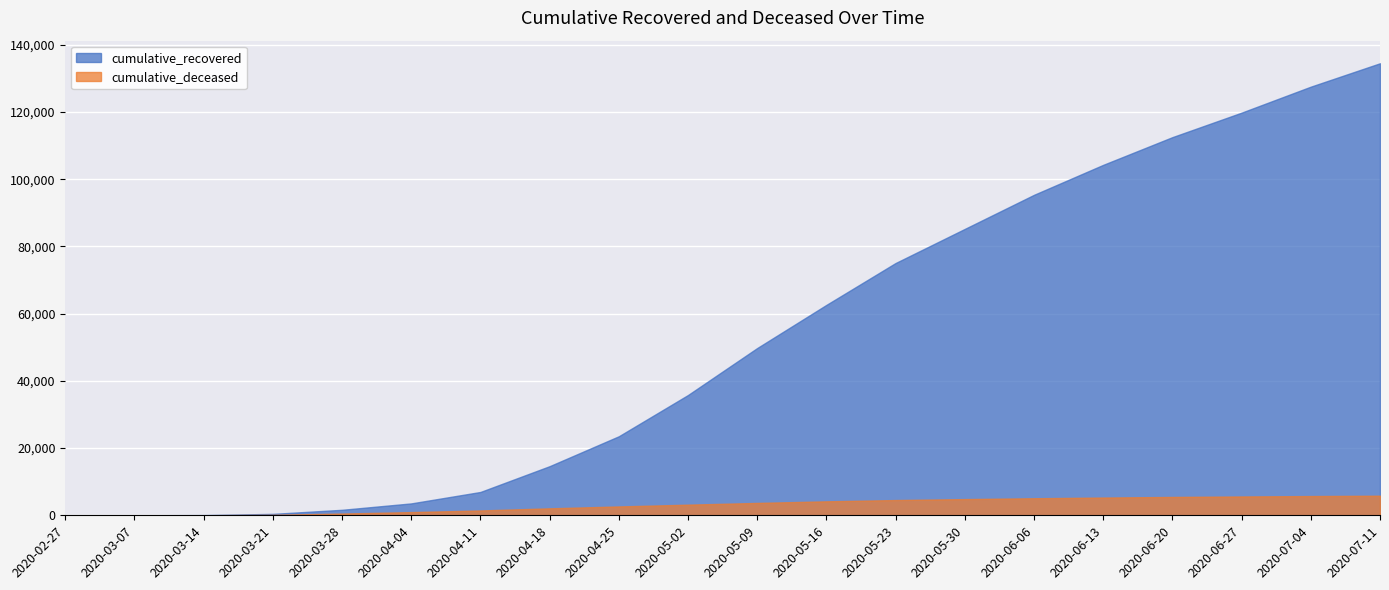

Reading left to right, transcribe all the data shown in this chart.

cumulative_recovered: 2020-02-27=3	2020-03-07=10	2020-03-14=63	2020-03-21=423	2020-03-28=1635	2020-04-04=3540	2020-04-11=6941	2020-04-18=14620	2020-04-25=23522	2020-05-02=35798	2020-05-09=49779	2020-05-16=62621	2020-05-23=75083	2020-05-30=85231	2020-06-06=95373	2020-06-13=104291	2020-06-20=112541	2020-06-27=119831	2020-07-04=127561	2020-07-11=134523
cumulative_deceased: 2020-02-27=0	2020-03-07=1	2020-03-14=20	2020-03-21=141	2020-03-28=519	2020-04-04=952	2020-04-11=1441	2020-04-18=2074	2020-04-25=2635	2020-05-02=3166	2020-05-09=3685	2020-05-16=4157	2020-05-23=4537	2020-05-30=4825	2020-06-06=5074	2020-06-13=5280	2020-06-20=5463	2020-06-27=5605	2020-07-04=5727	2020-07-11=5833